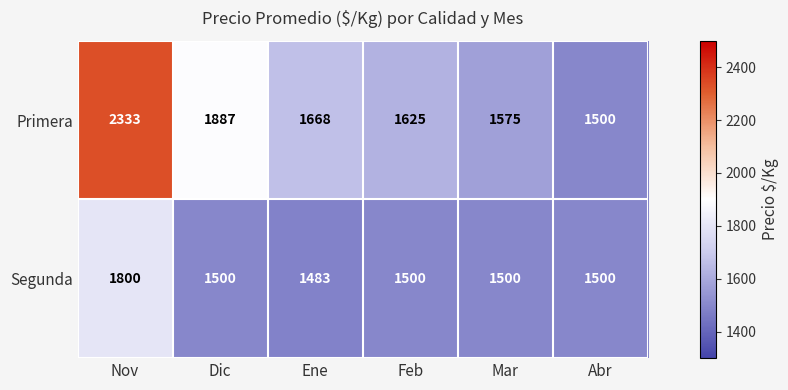

At which category is the sum across all series the highest?

Nov